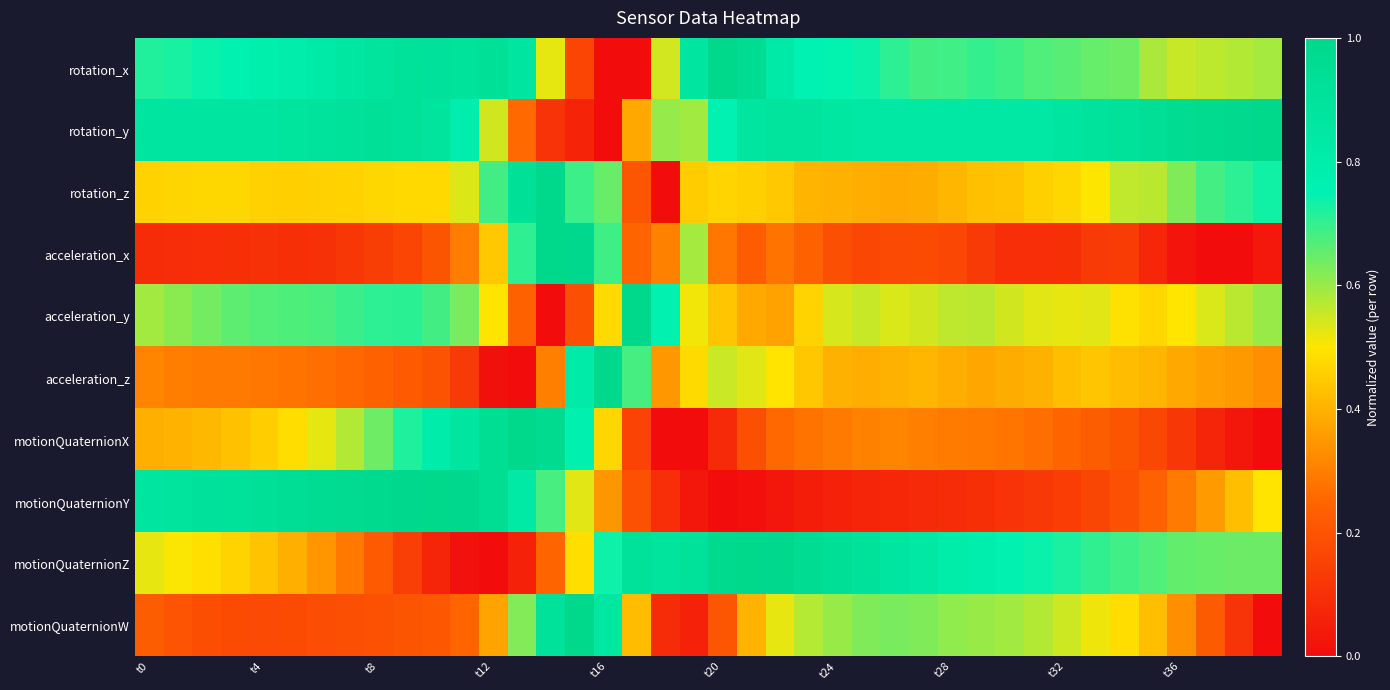

Which series has the largest total across all categories?

rotation_y